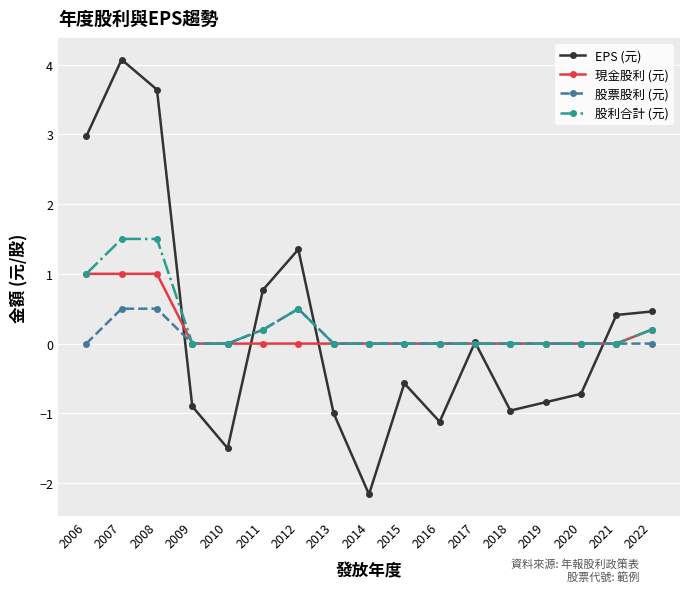

What is the approximate value of EPS (元) at 2019?

-0.8